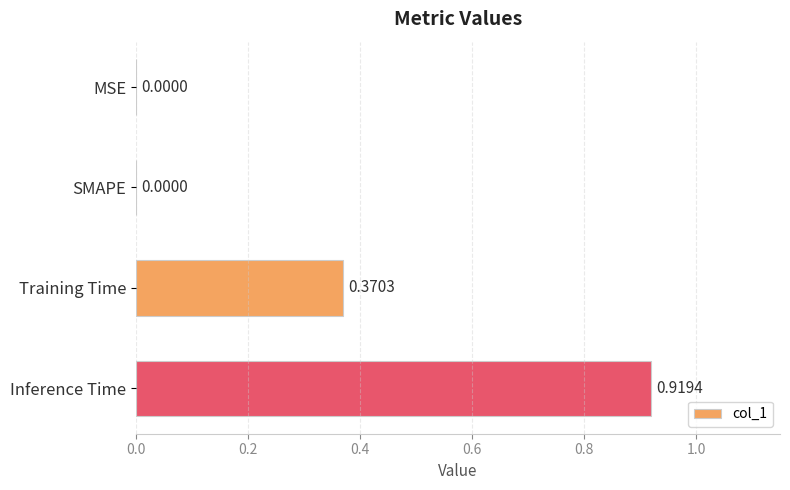

What is the sum of the values at Training Time and Inference Time?

1.3